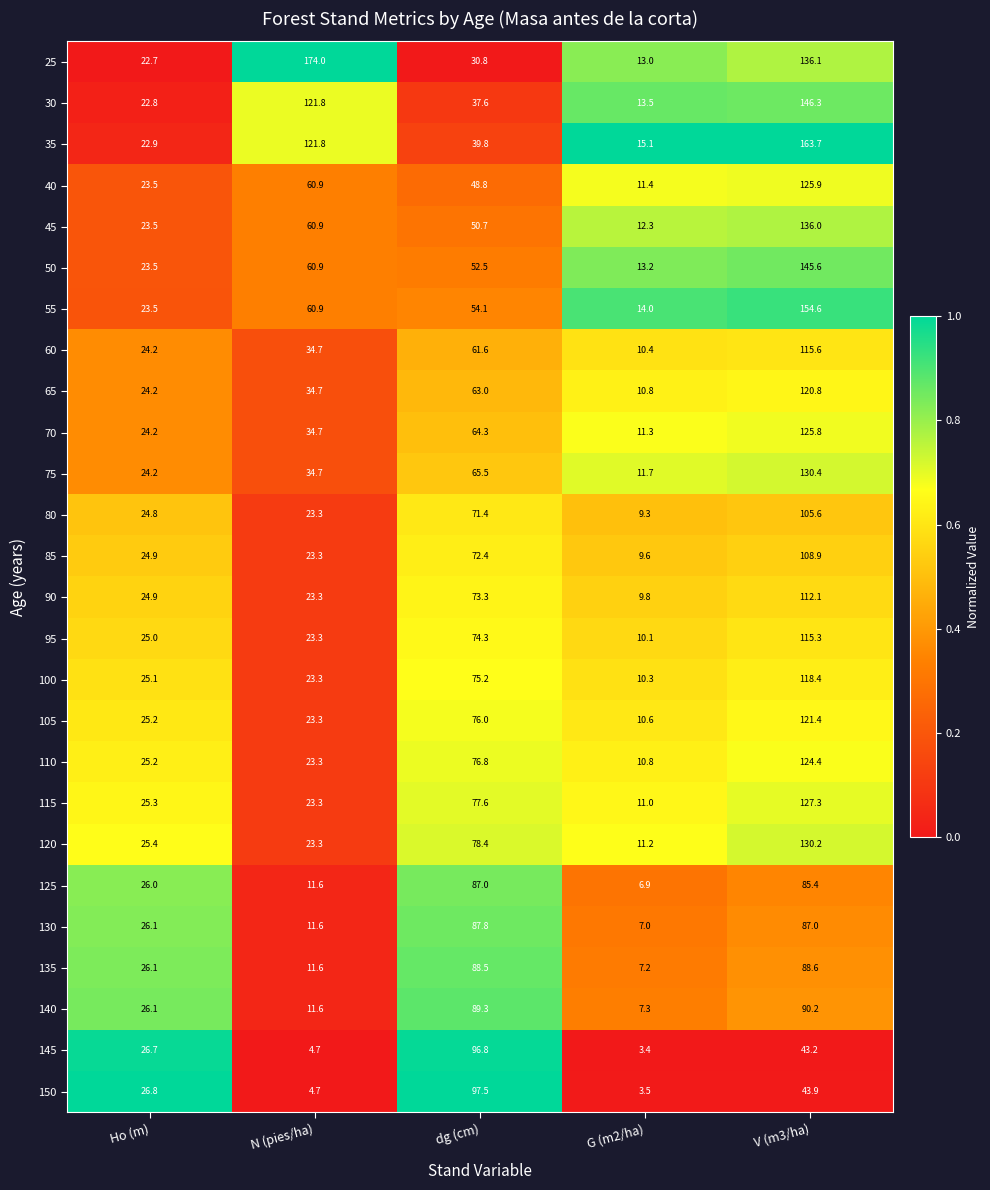

Rank the series at V (m3/ha) from highest to lowest value.

35, 55, 30, 50, 25, 45, 75, 120, 115, 40, 70, 110, 105, 65, 100, 60, 95, 90, 85, 80, 140, 135, 130, 125, 150, 145